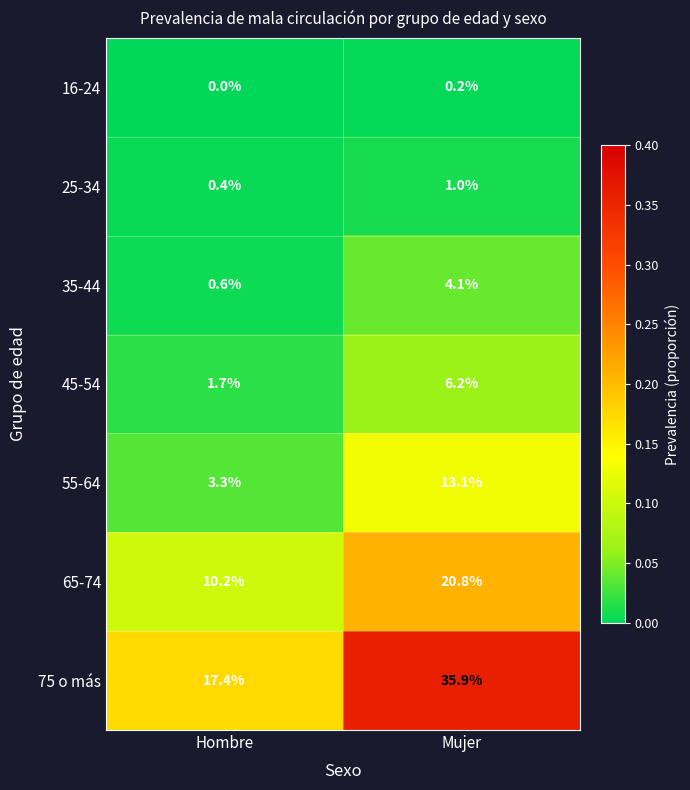

Rank the series at Hombre from highest to lowest value.

75 o más, 65-74, 55-64, 45-54, 35-44, 25-34, 16-24